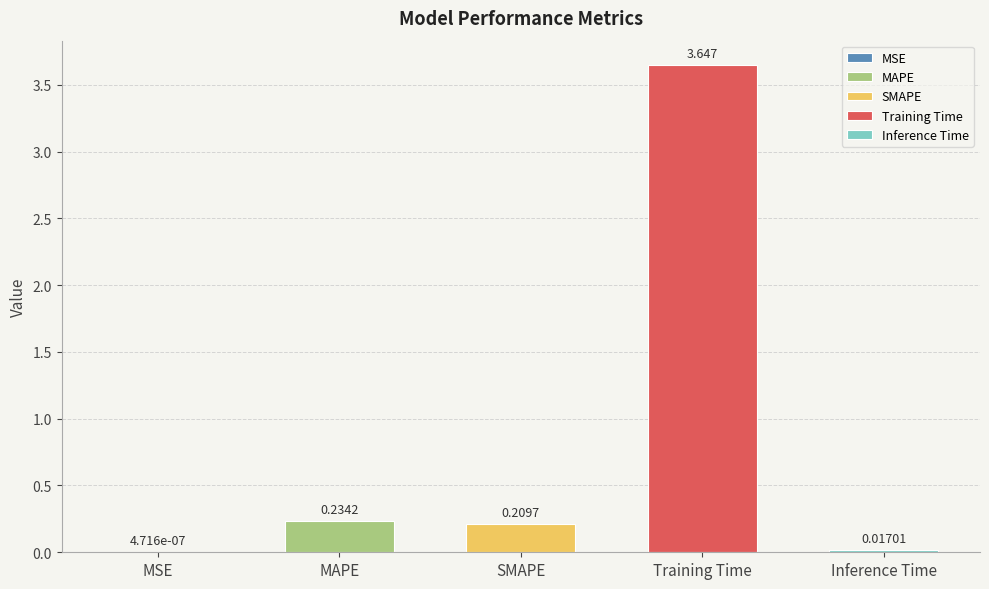

What is the sum of the values at Inference Time and Training Time?

3.7